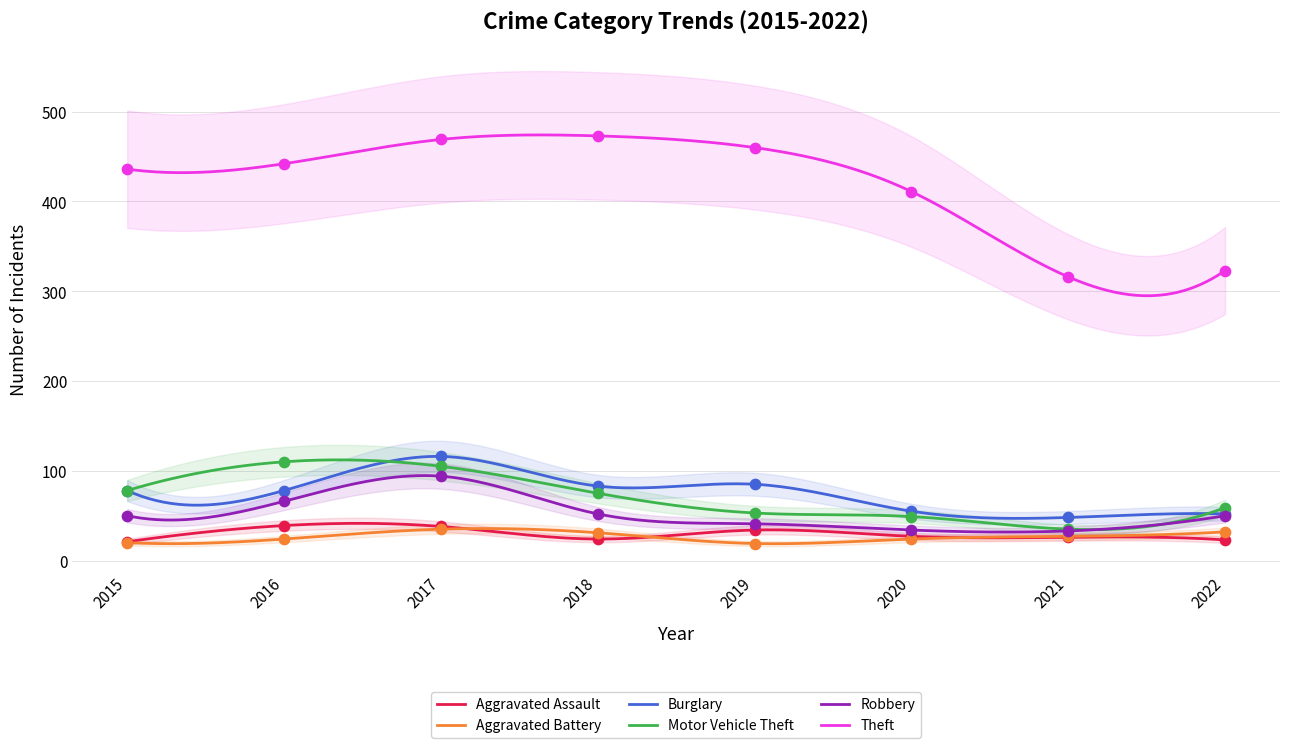

Which series has the widest spread of Y values?

Theft